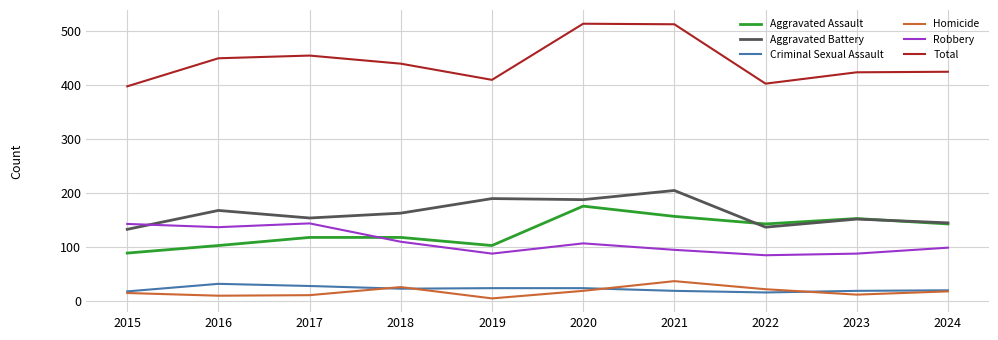

What is the total value across all series at 2020?

1028